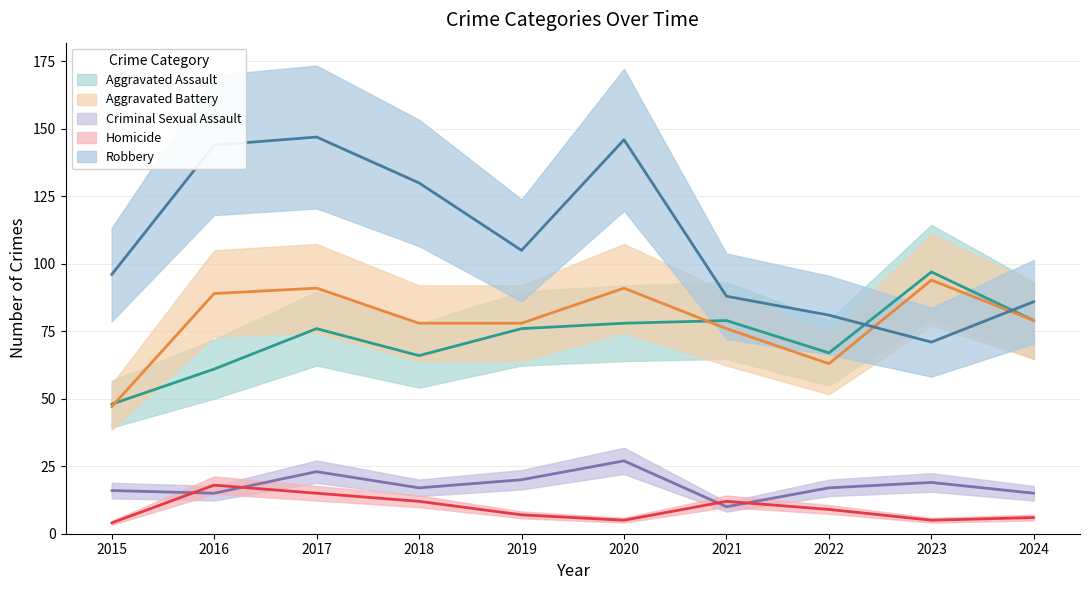

Does the chart have visible grid lines?

Yes